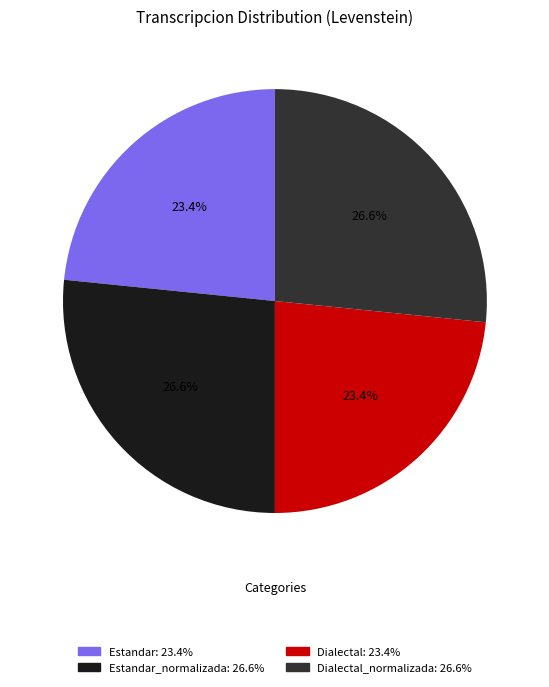

Is there any slice that represents more than half of the pie?

No